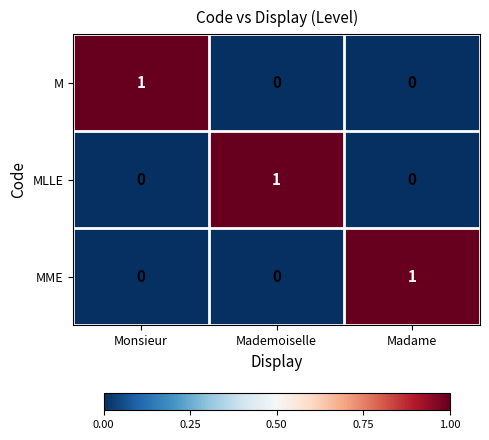

Reading left to right, what are all the values shown in this chart?

M: Monsieur=1	Mademoiselle=0	Madame=0
MLLE: Monsieur=0	Mademoiselle=1	Madame=0
MME: Monsieur=0	Mademoiselle=0	Madame=1